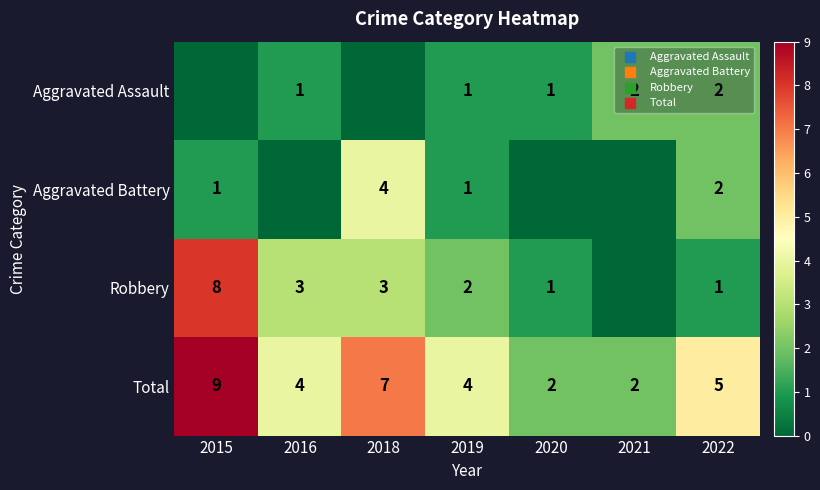

How many categories are shown in the chart?

7